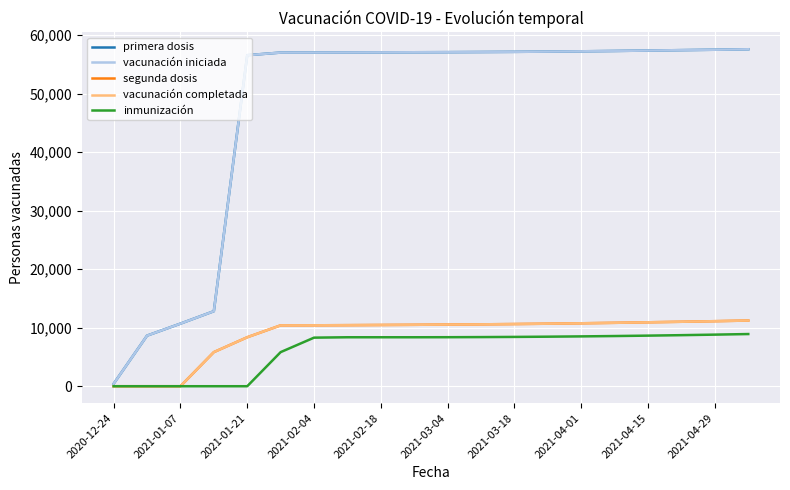

Is this an area chart (filled region under the line)?

No